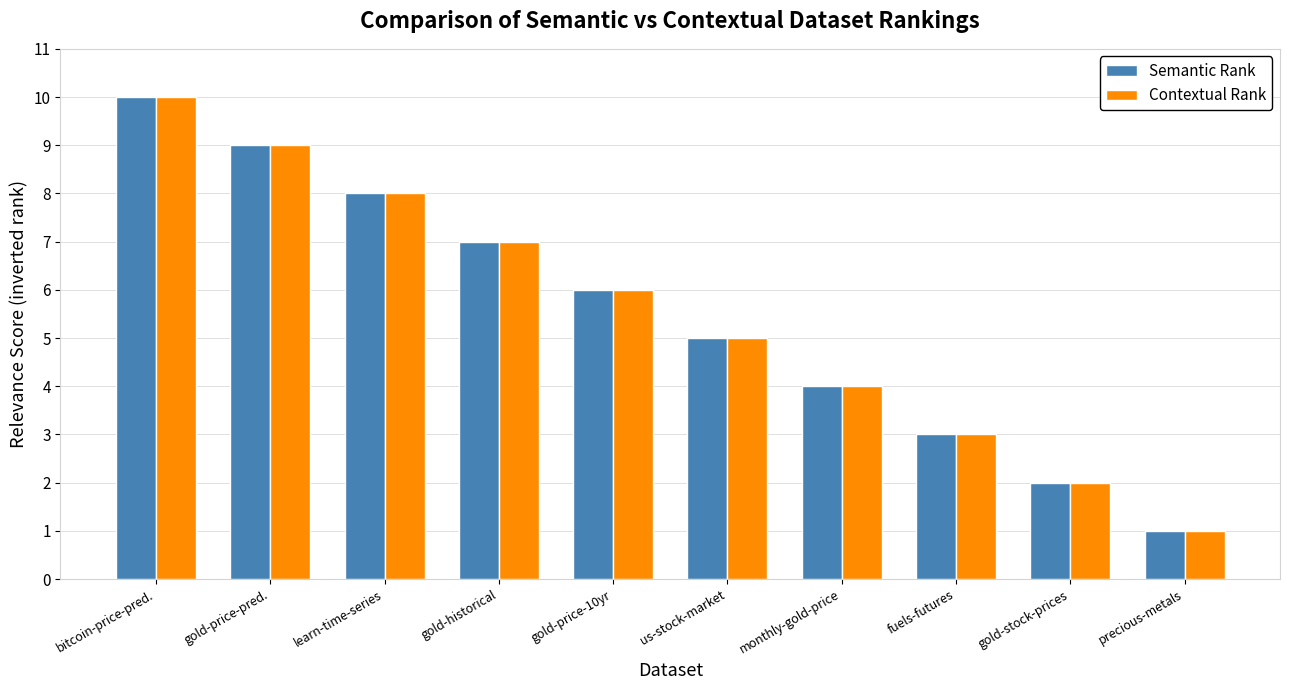

The value of Semantic Rank at bitcoin-price-pred. is 10. True or false?

True